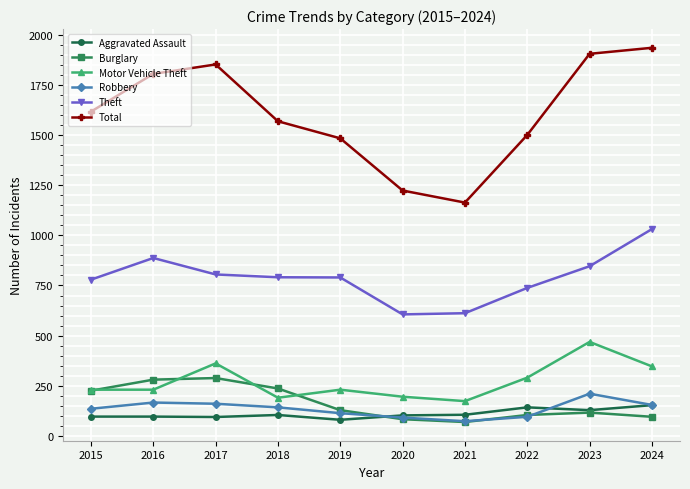

How many values in the Robbery series are below 143?

5